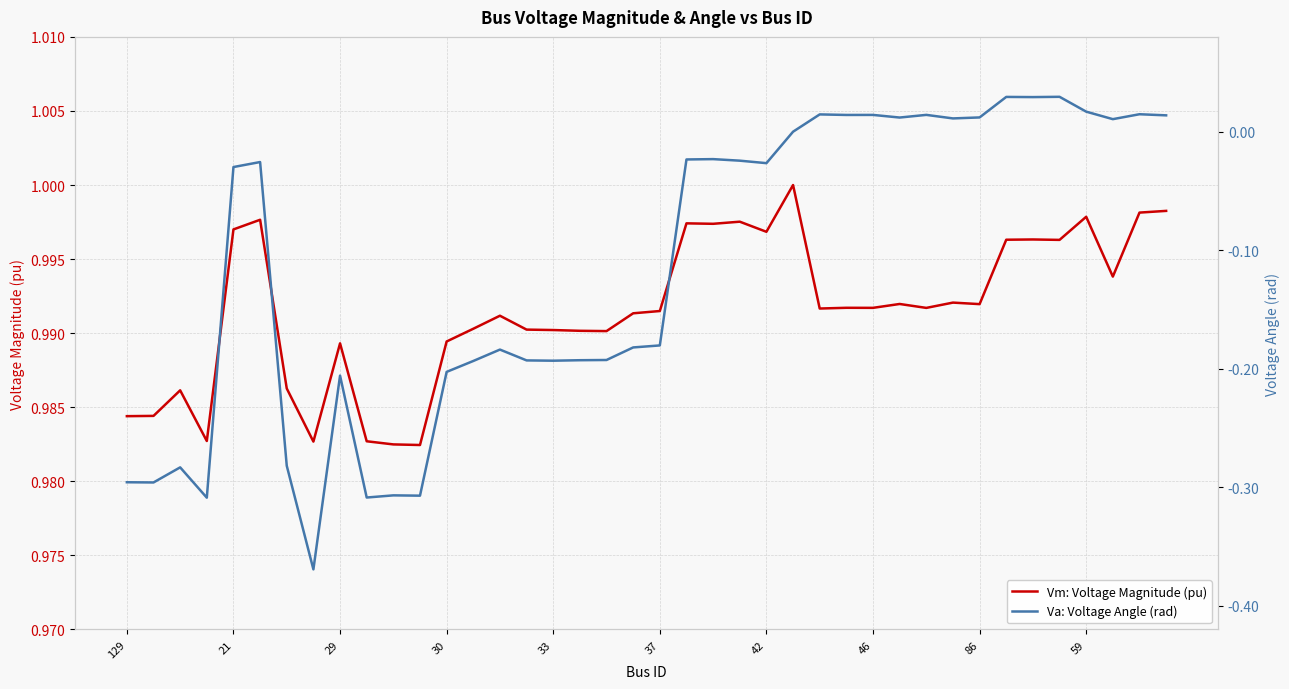

Between 23 and 30, which is larger?

23